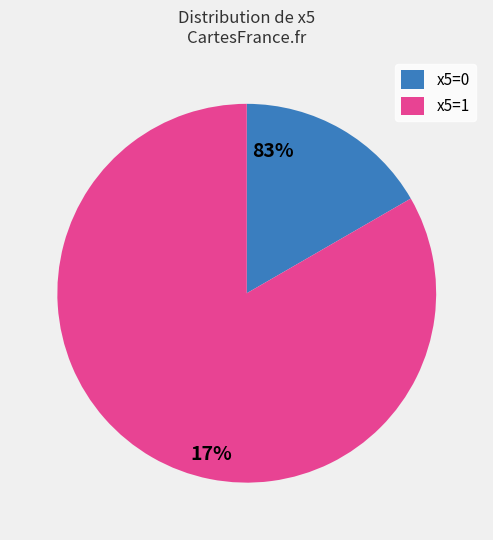

What is the change in value from 0 to 1?

+1